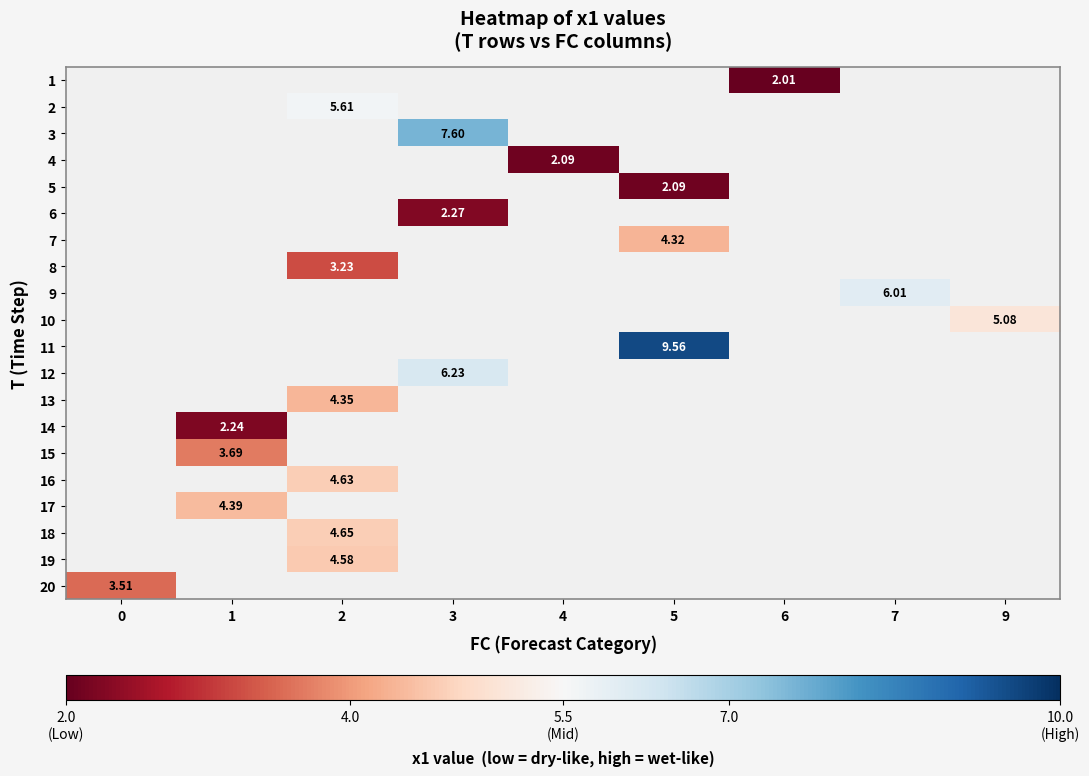

Count the number of categories in the chart.

9